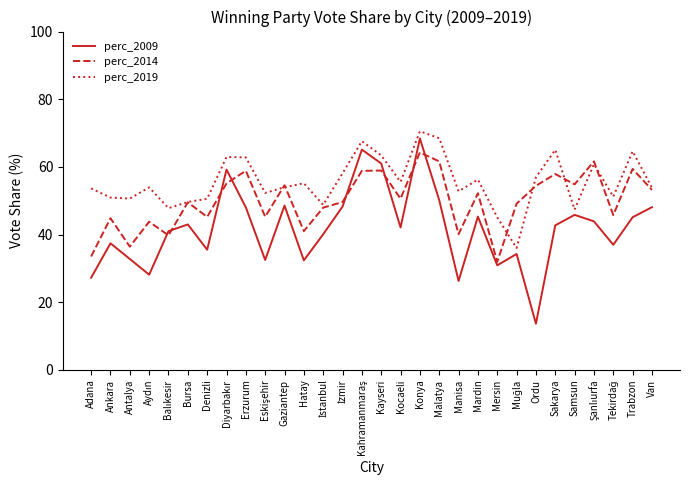

True or false: perc_2009 and perc_2019 intersect in this chart.

False